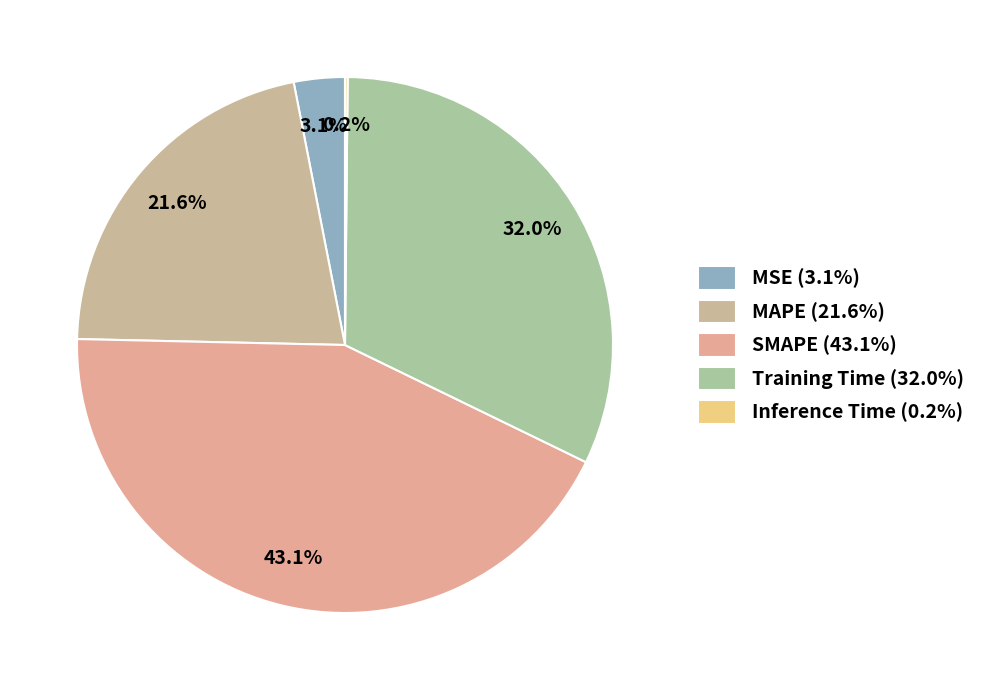

Combined, what portion of the pie is Training Time and MSE?

35.1%